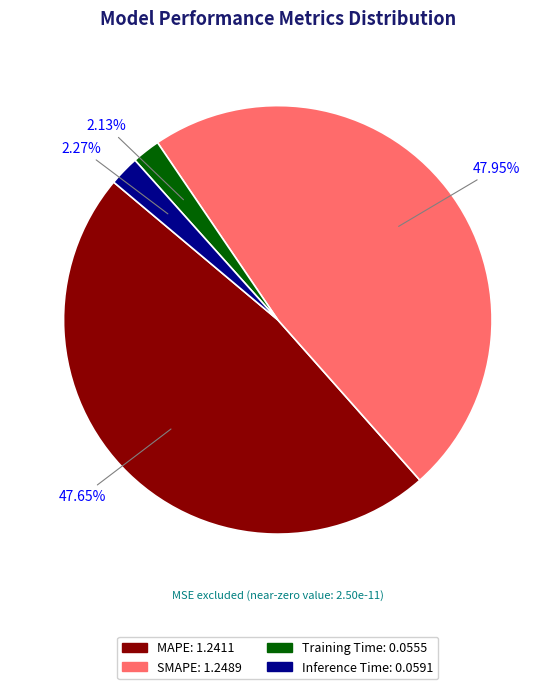

Is it true that Training Time is 2% of the pie?

True